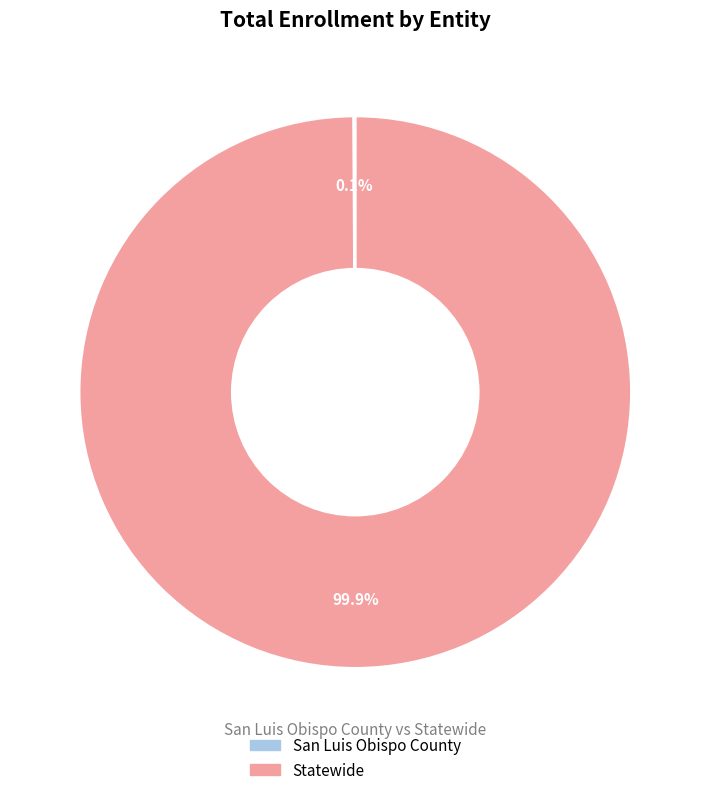

Does Statewide represent more than half of the total?

Yes